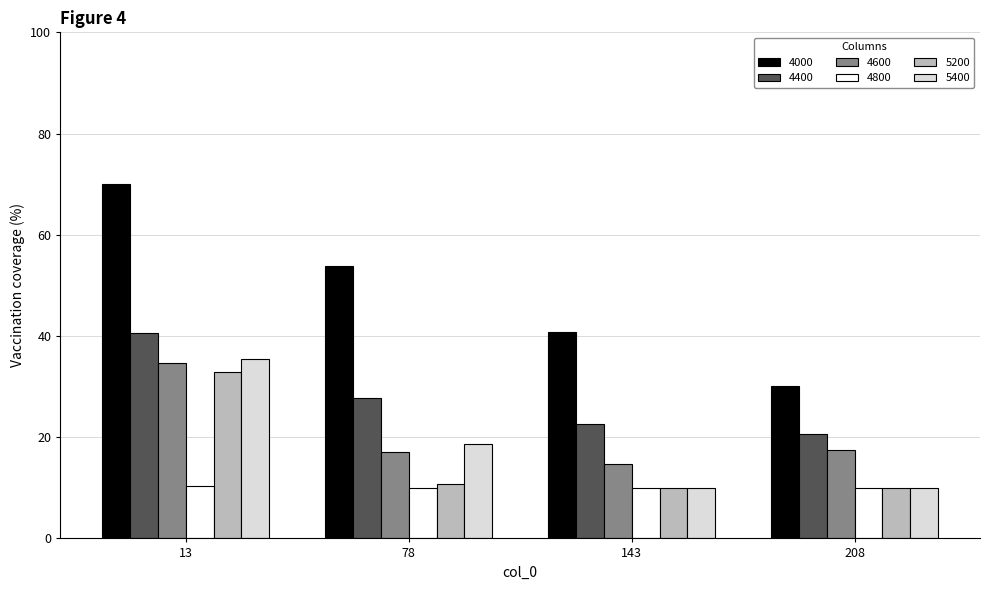

List the labels in order of 4400 value, largest first.

13, 78, 143, 208